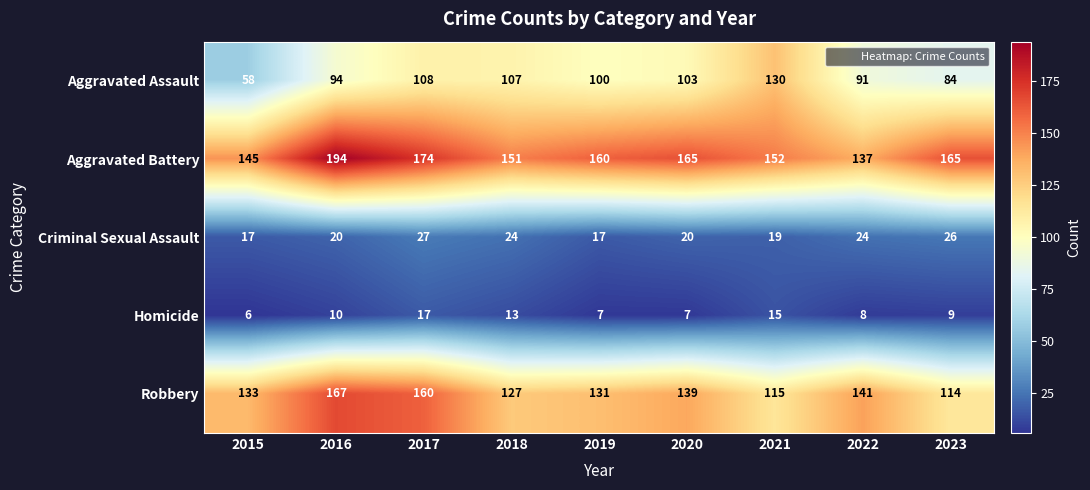

What is the maximum value shown in the chart?

194